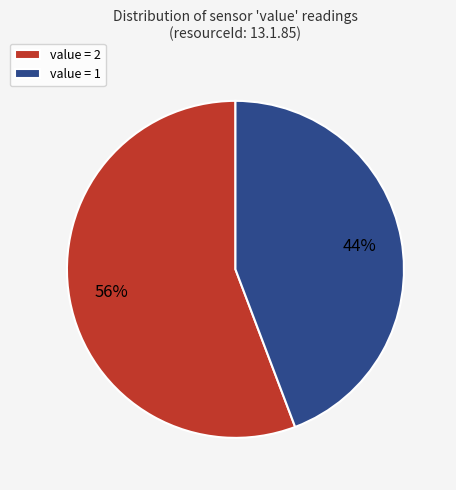

What is the smallest slice in the pie chart?

value = 1